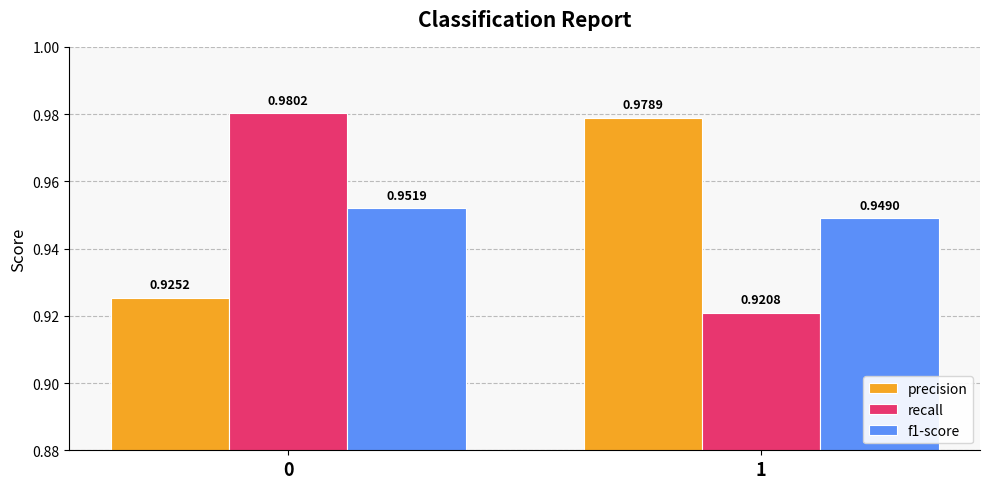

Count the precision values in the range 0 to 1.

2